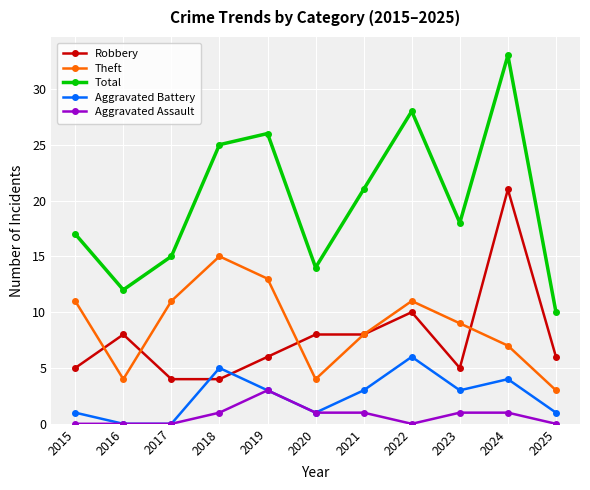

Where do Theft and Robbery first cross each other?

2015 and 2016